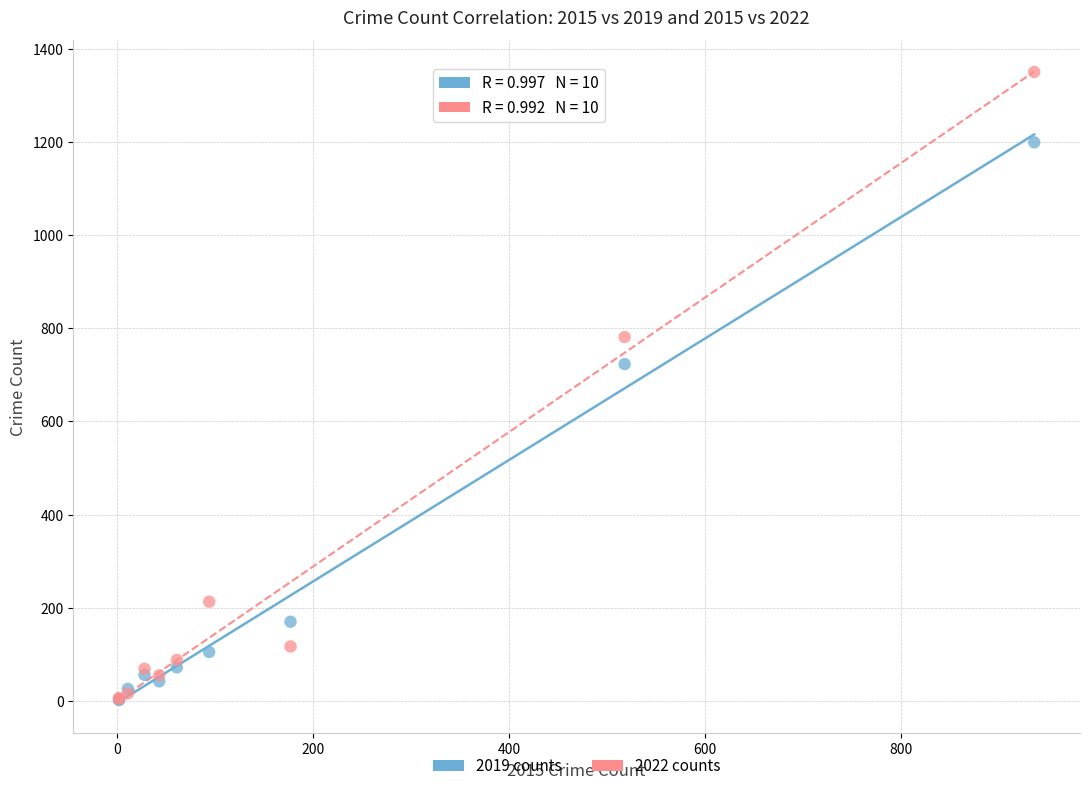

In the 2022 counts series, what Y value is closest to 677?

781